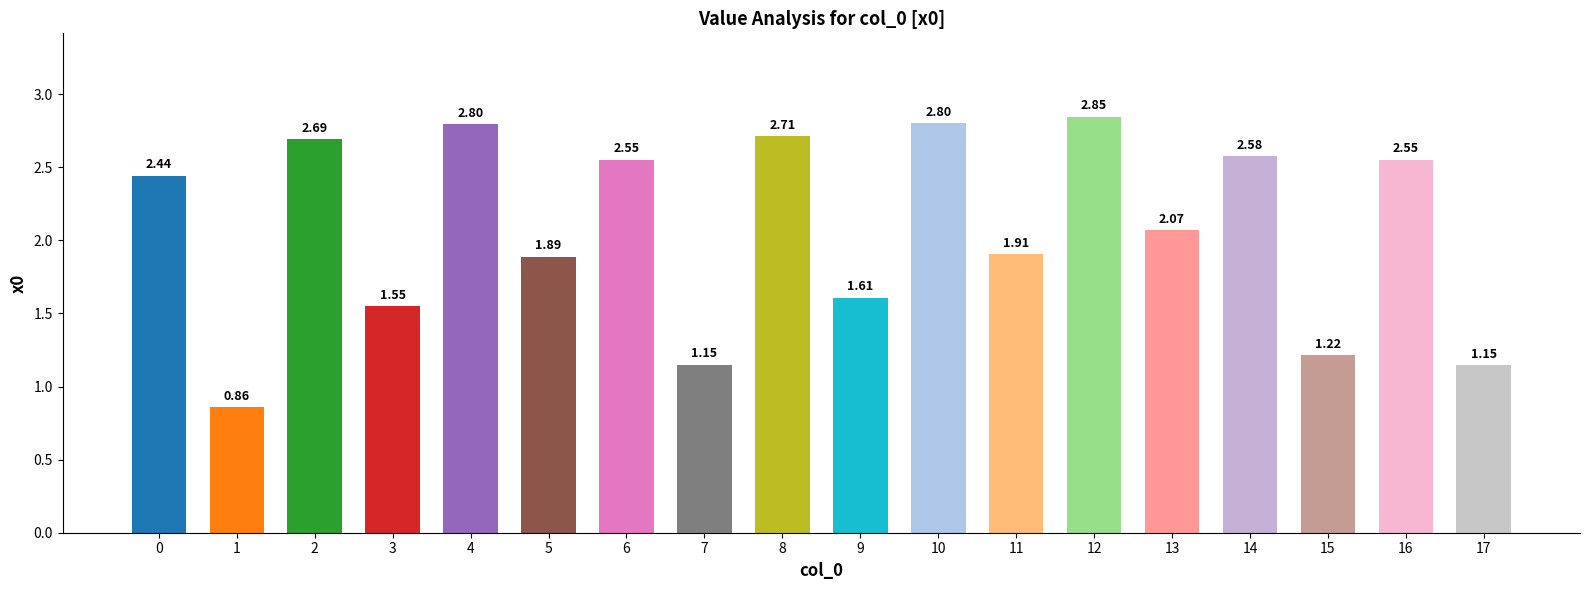

What is the change in value from 13 to 14?

+0.5